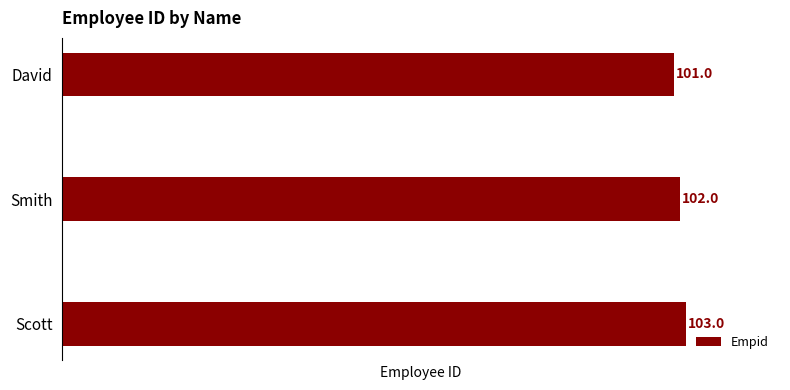

List the labels in order of value, smallest first.

David, Smith, Scott